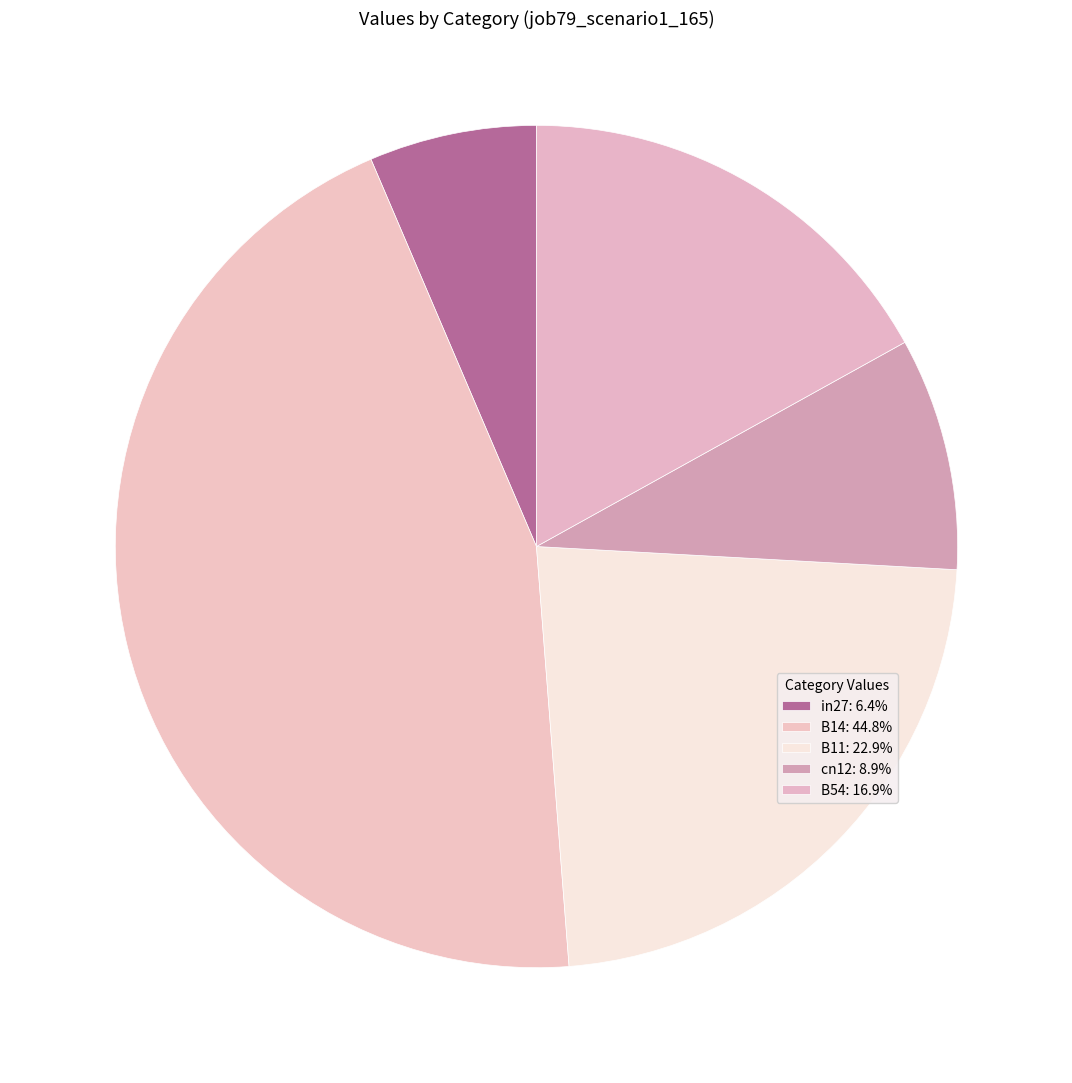

Does any single category account for the majority?

No